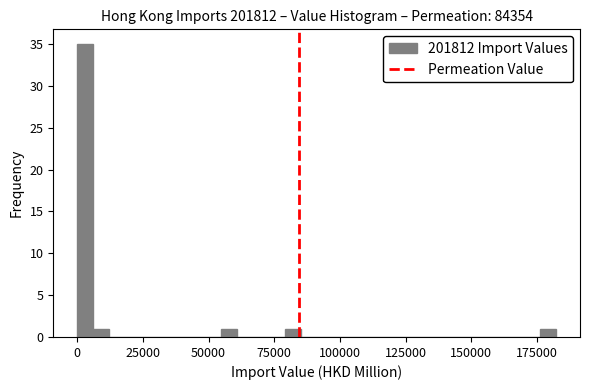

Around what value on the x-axis is the tallest bar? Give the approximate position of its centre, as read against the axis.

5000